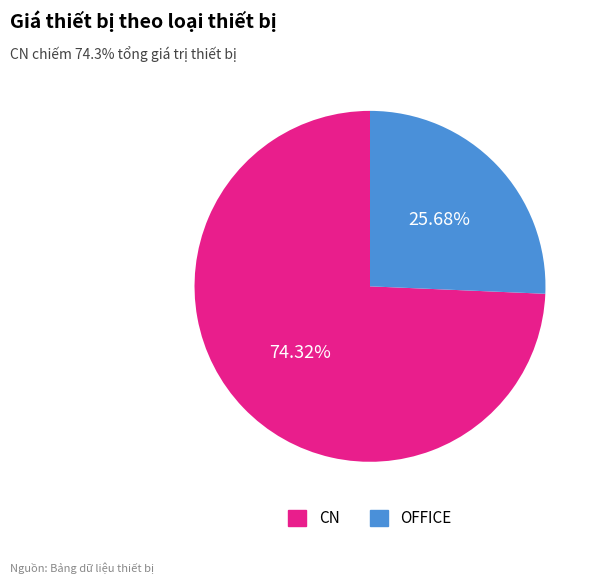

Is there a majority slice in this chart?

Yes